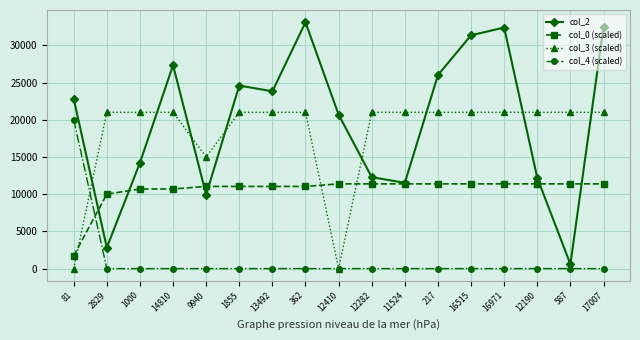

The col_0 (scaled) series shows 4650.5 at 14810. True or false?

False